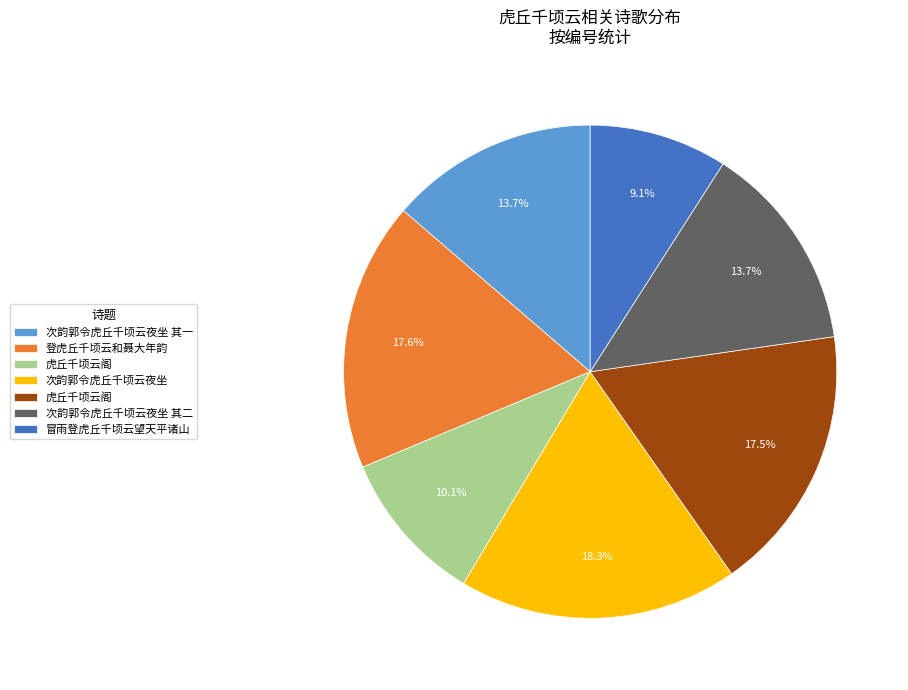

Is there a majority slice in this chart?

No